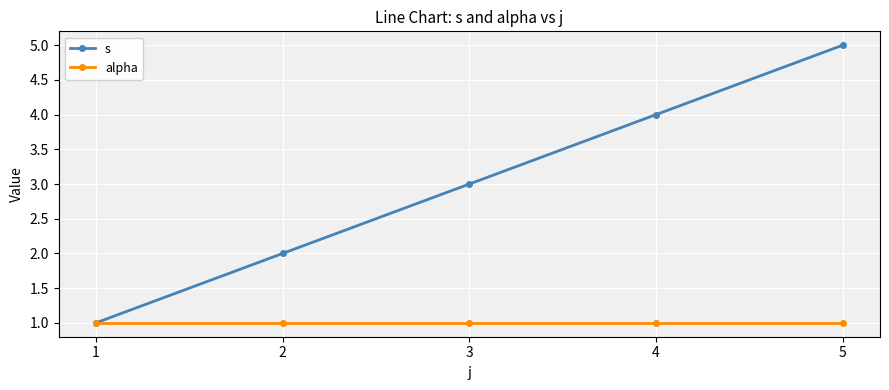

True or false: s has a value of 5 at 5.

True